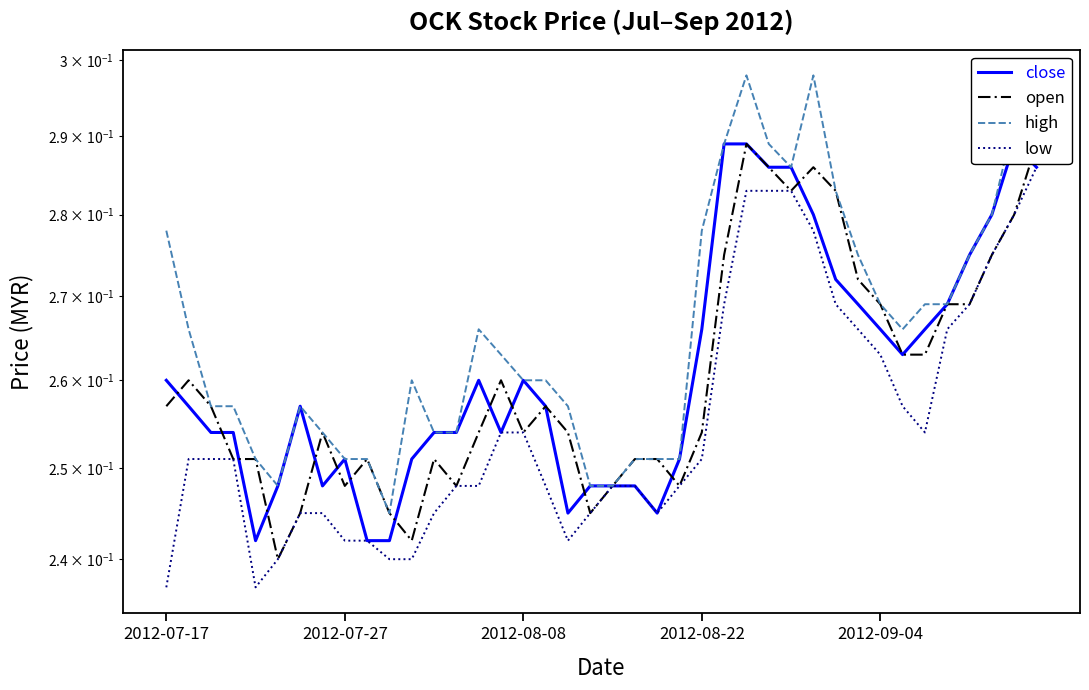

Which category has the lowest value across all series?

2012-07-17